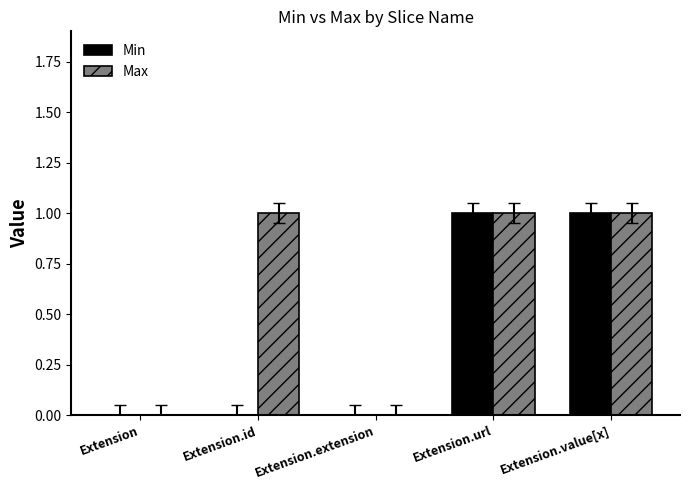

Reading left to right, list all the values displayed in this chart.

Min: 0	0	0	1	1
Max: 0	1	0	1	1